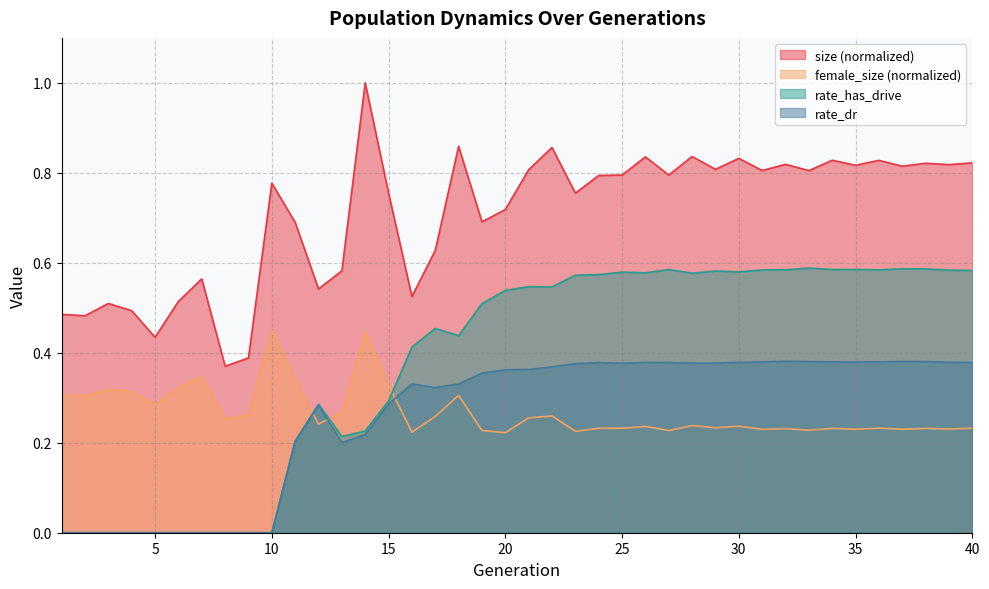

How many interior local valleys does the female_size series have?

14